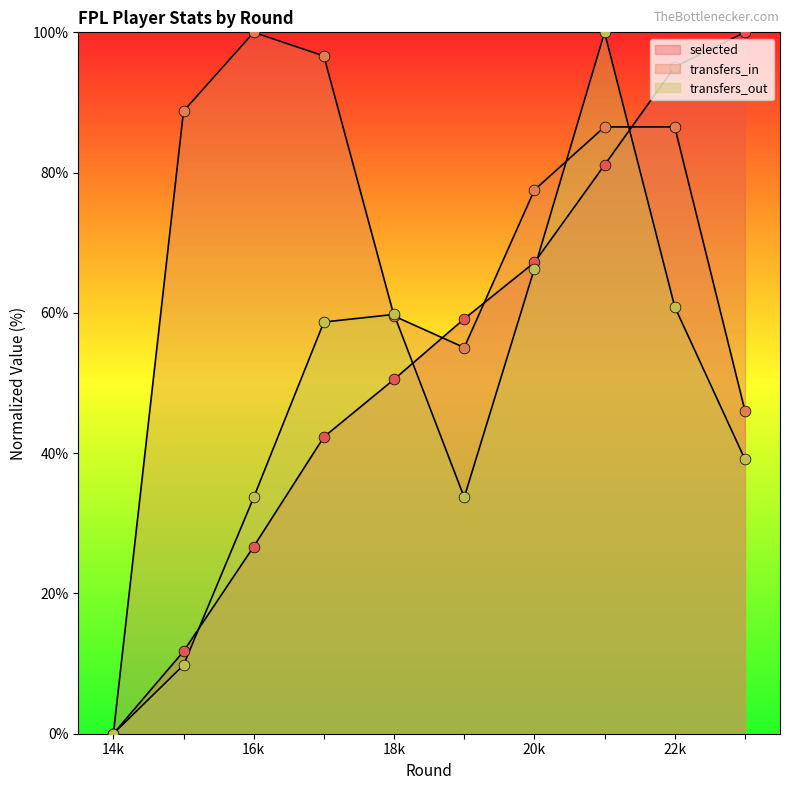

At which category is the sum across all series the highest?

21